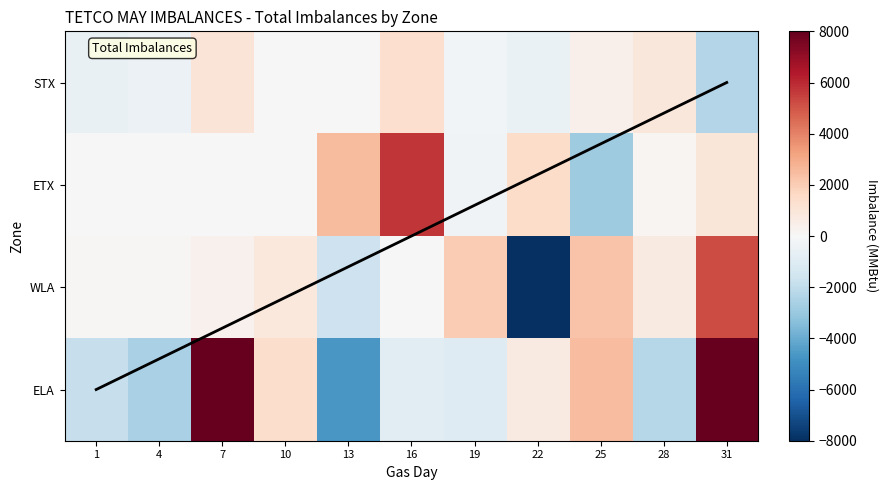

What is the approximate value of STX at 4, to the nearest 50?

-500